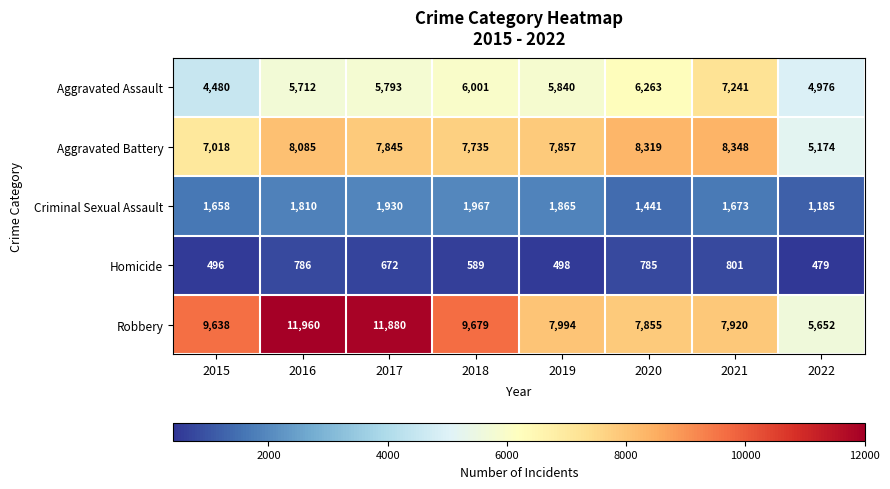

What is the approximate value of Robbery at 2020?

7855